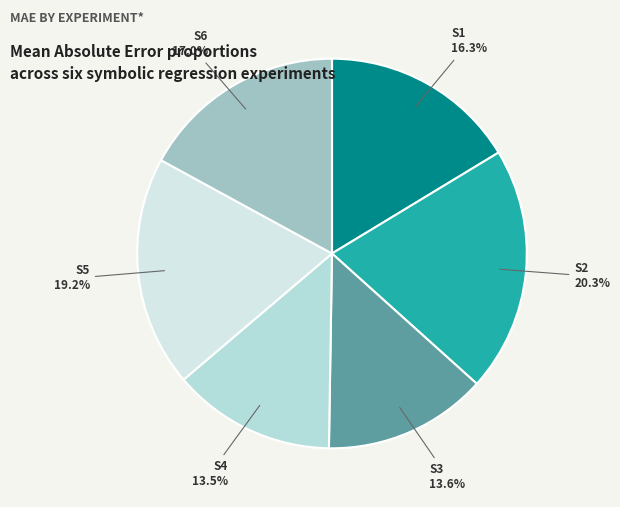

What is the largest slice in the pie chart?

S2